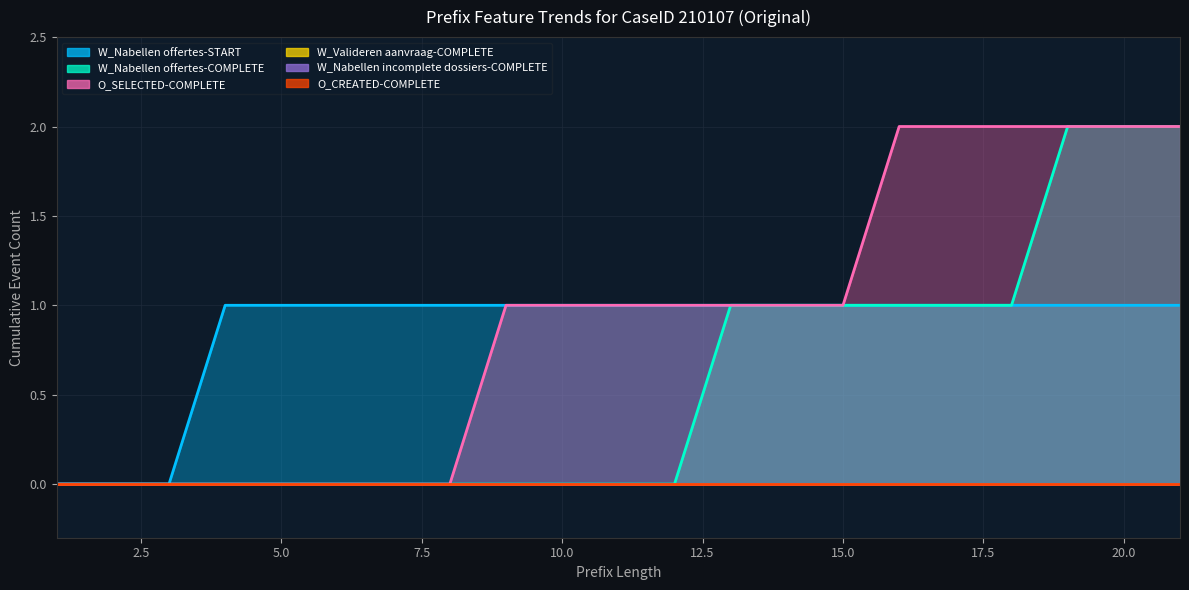

True or false: W_Nabellen offertes-COMPLETE and W_Nabellen offertes-START intersect in this chart.

False